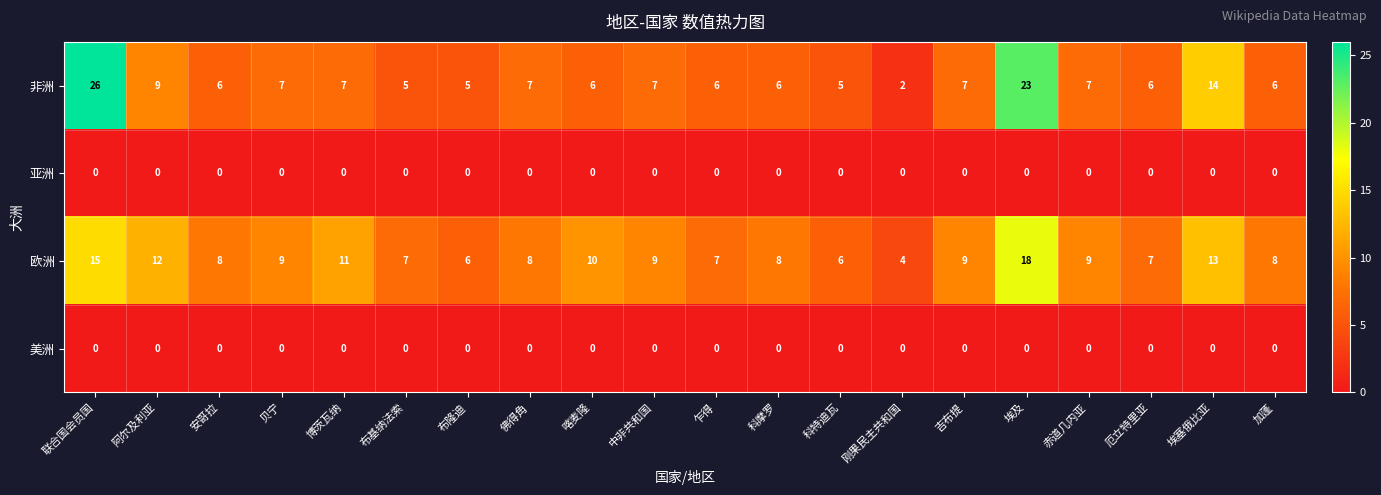

True or false: 亚洲 has a value of 0 at 科摩罗.

True